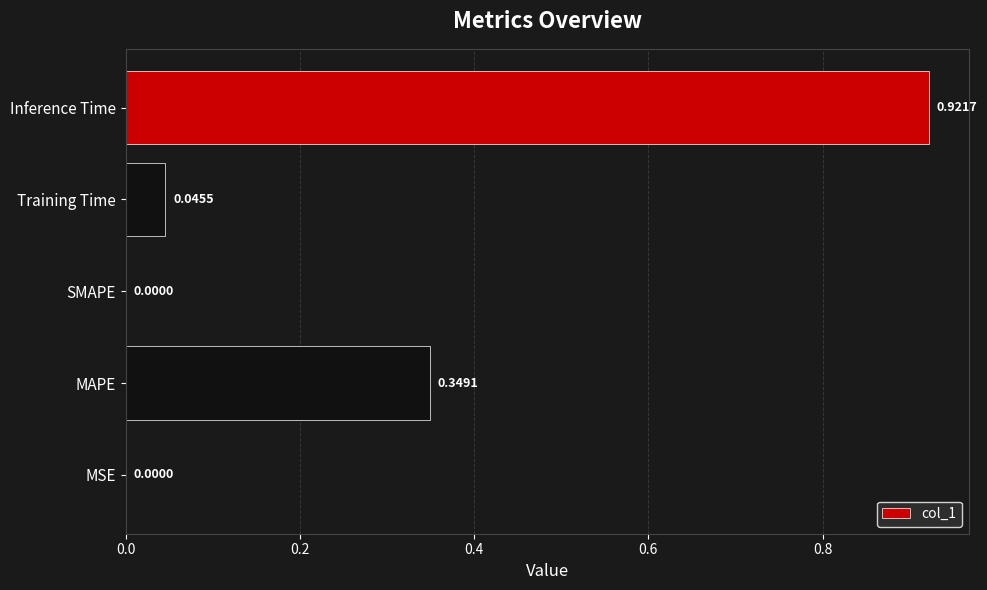

Which label corresponds to the largest value in the chart?

Inference Time